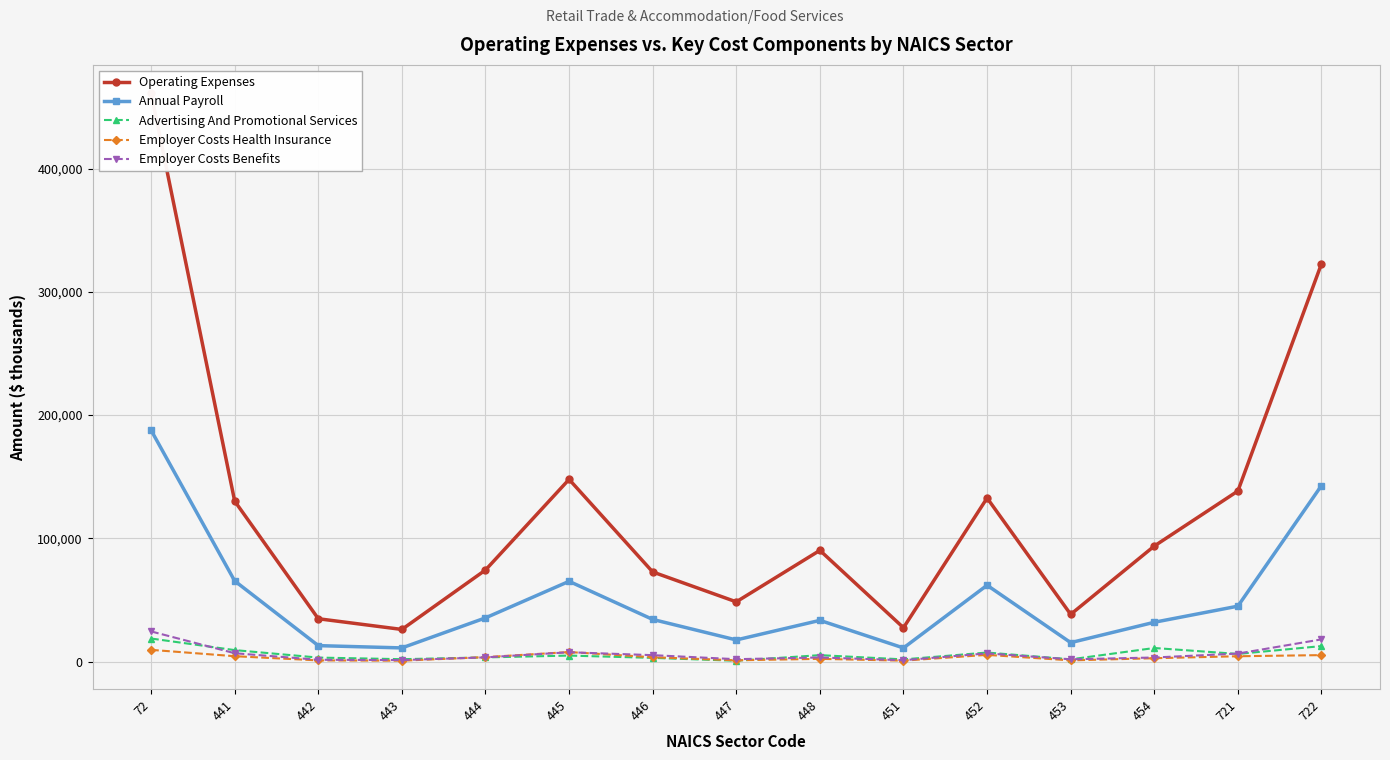

What is the total value across all series at 454?

142456.0